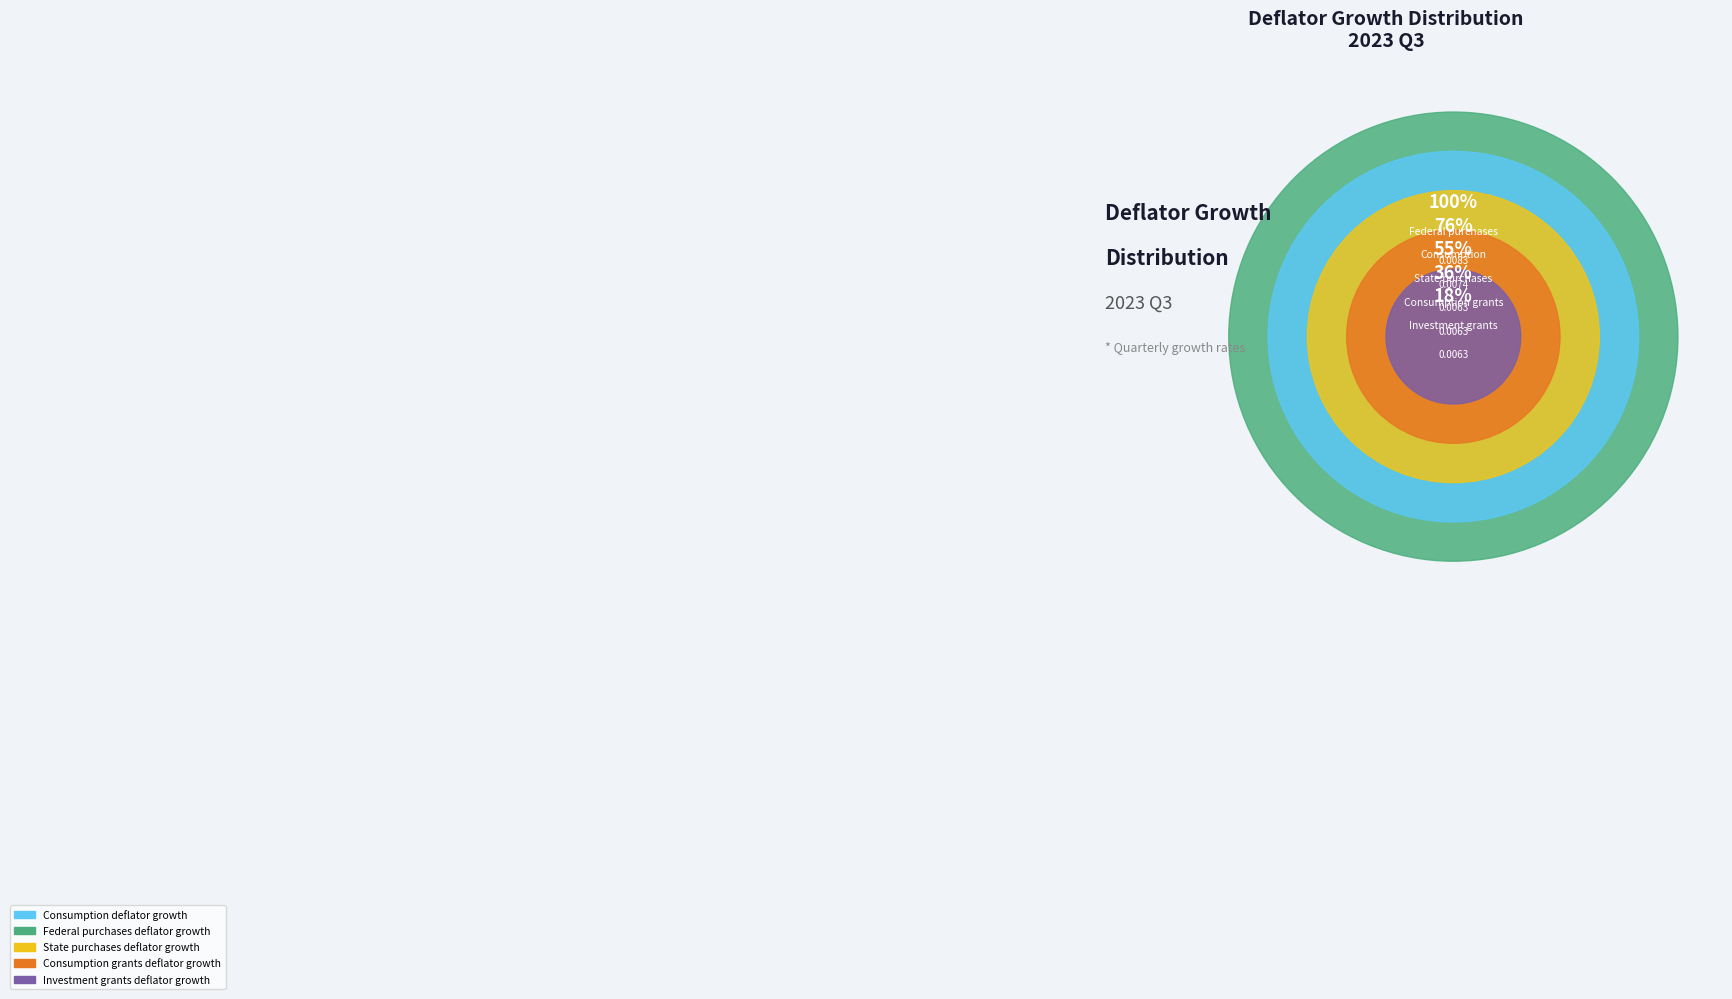

Is it true that Consumption grants deflator growth is 32% of the pie?

False